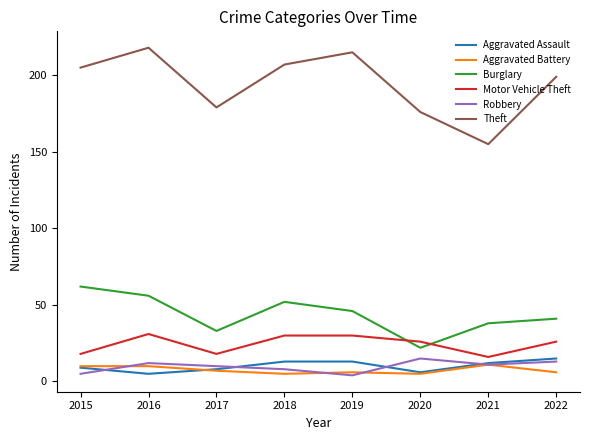

True or false: Robbery and Motor Vehicle Theft intersect in this chart.

False